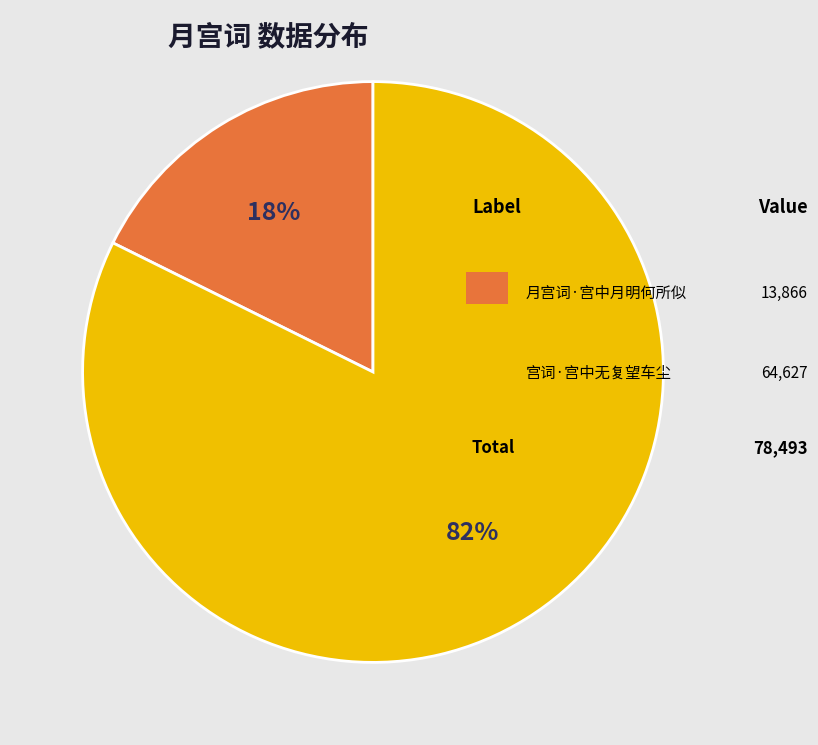

To the nearest percent, what is the average slice percentage?

50%